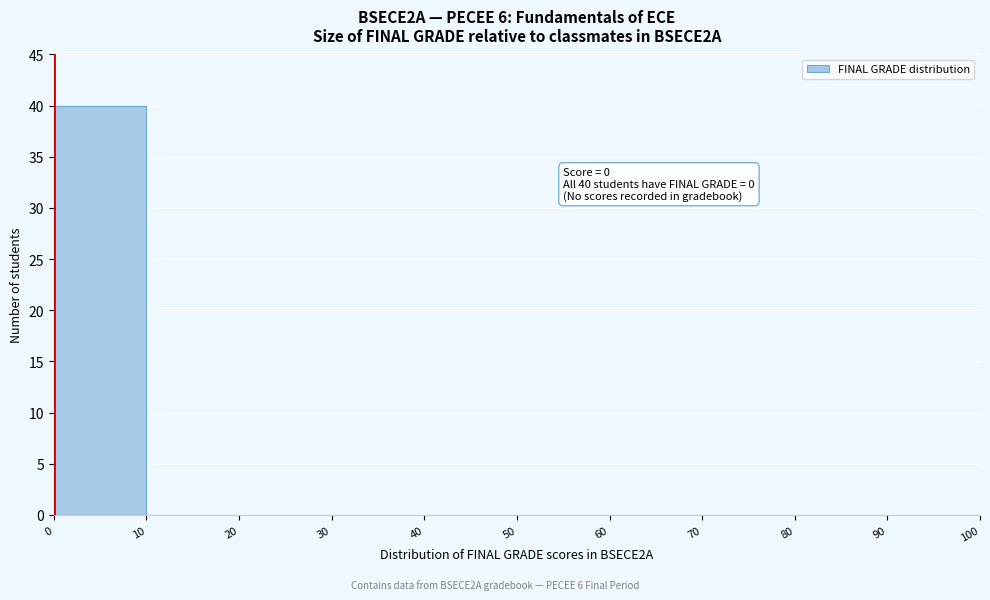

Which range on the x-axis has the tallest bar?

0 to 10